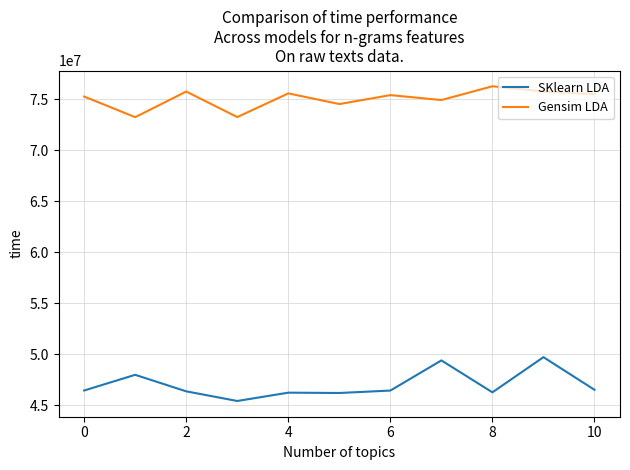

True or false: SKlearn LDA and Gensim LDA intersect in this chart.

False